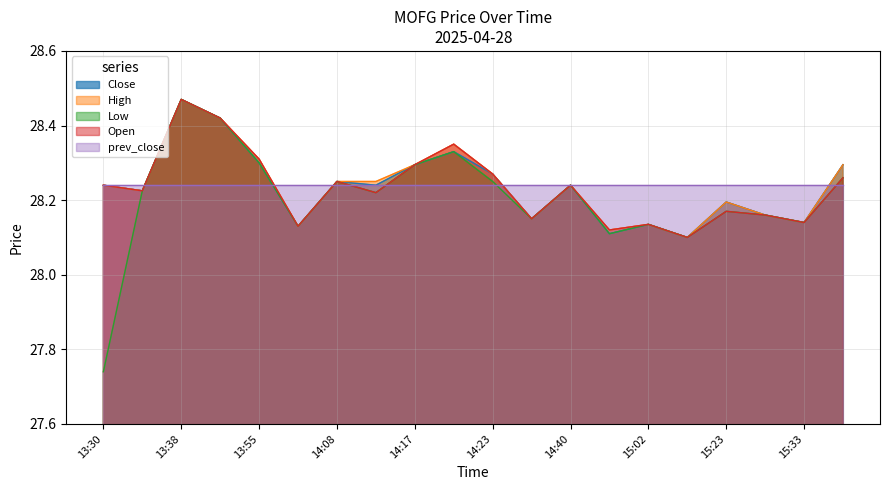

Which series has the widest spread of values?

Low